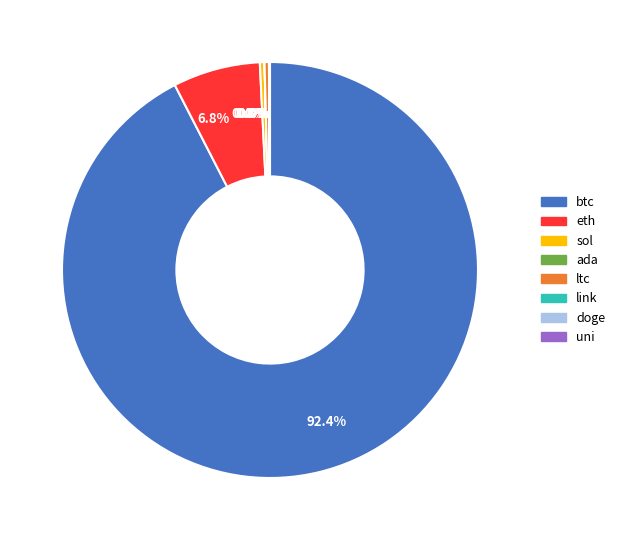

Is it true that eth is 14% of the pie?

False